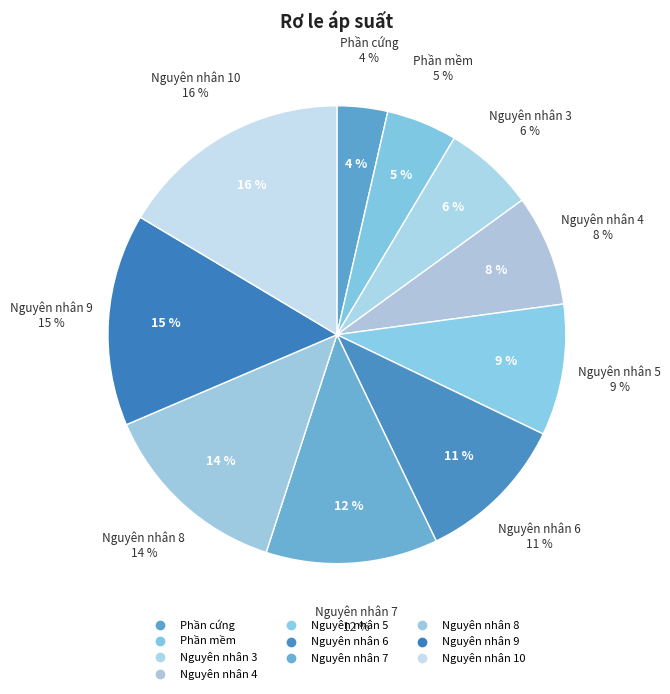

Is there any slice that represents more than half of the pie?

No